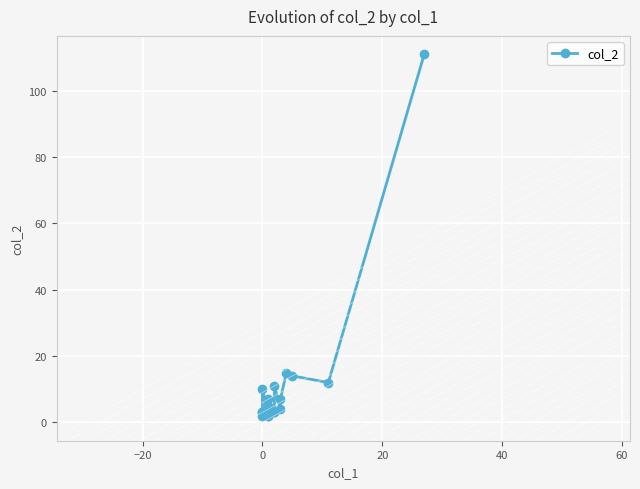

How many points are lower than both their immediate neighbors (excluding endpoints)?

2